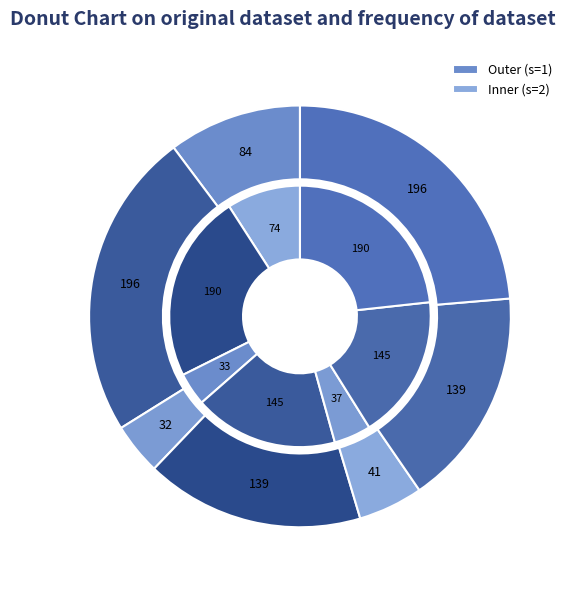

How many segments does this pie chart have?

7